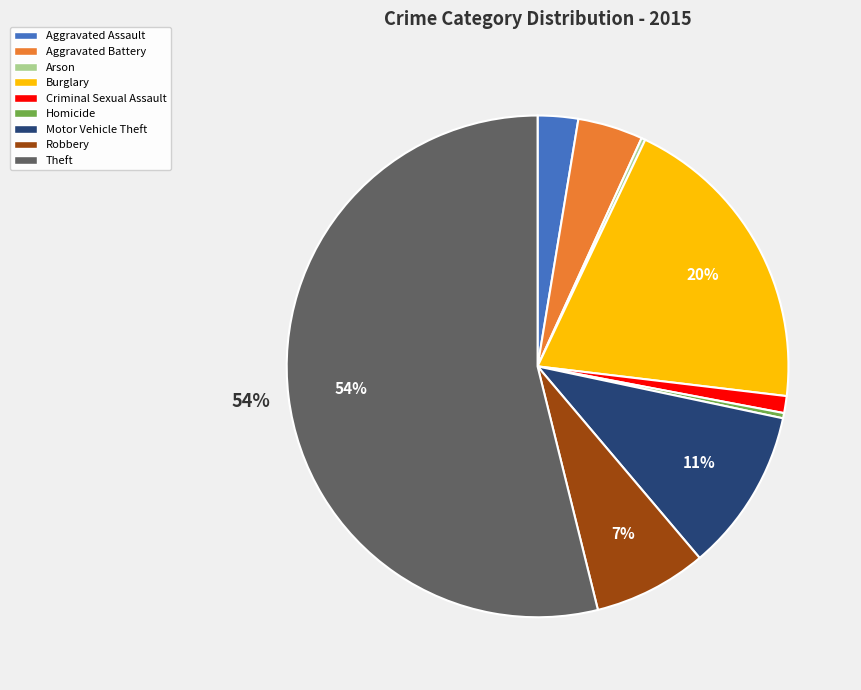

What is the largest slice in the pie chart?

Theft